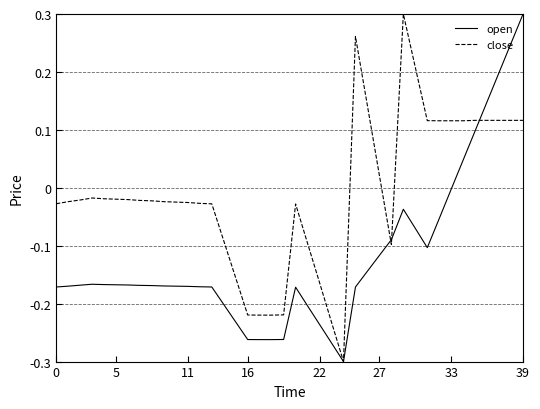

Which series has the largest total across all categories?

close